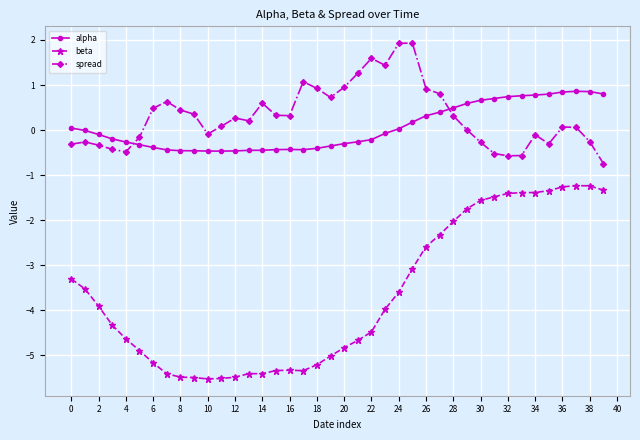

List the series in order of their peak value, lowest first.

beta, alpha, spread